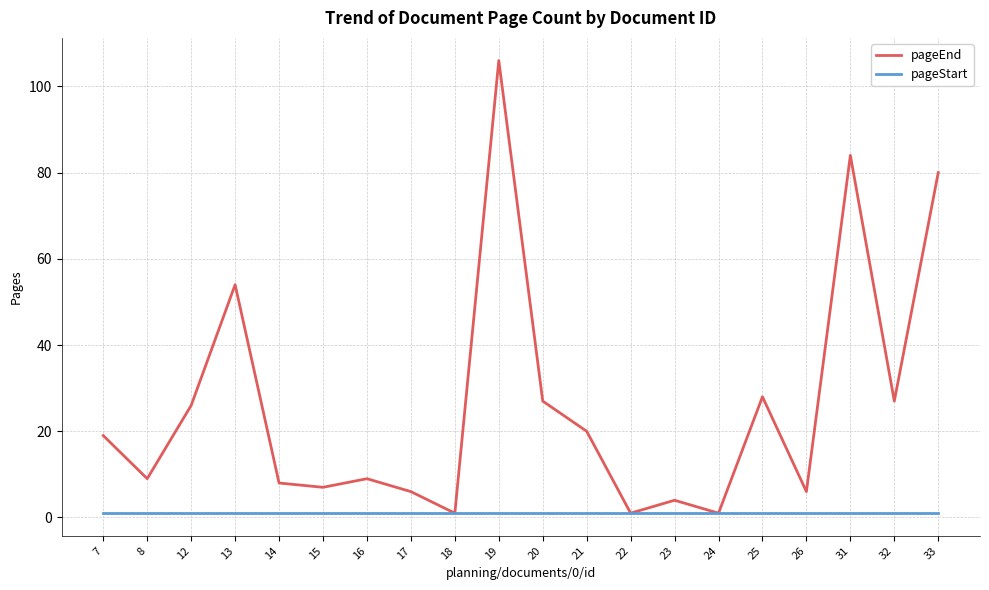

Reading left to right, transcribe all the data shown in this chart.

pageEnd: 19	9	26	54	8	7	9	6	1	106	27	20	1	4	1	28	6	84	27	80
pageStart: 1	1	1	1	1	1	1	1	1	1	1	1	1	1	1	1	1	1	1	1